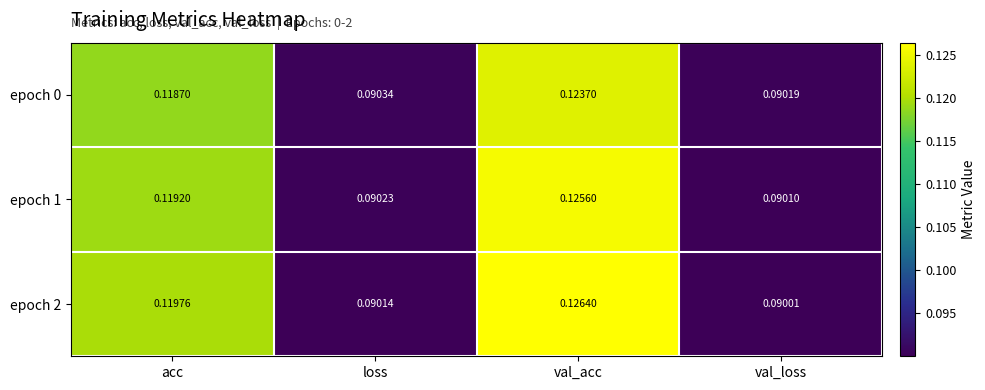

List the labels in order of epoch 2 value, largest first.

val_acc, acc, loss, val_loss